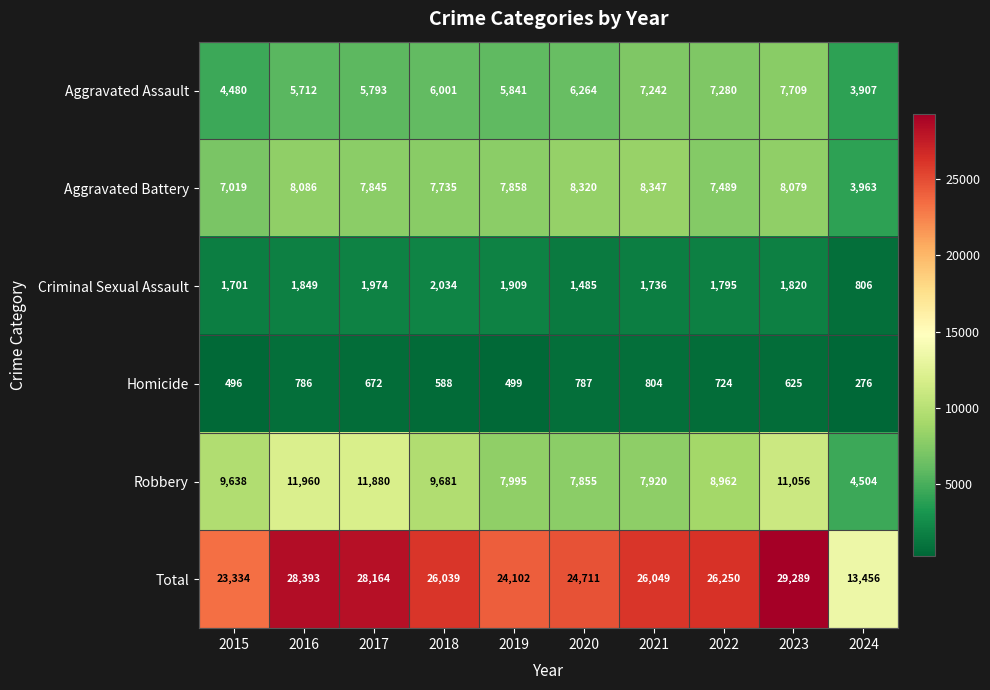

Read the Aggravated Battery value at 2015.

7019